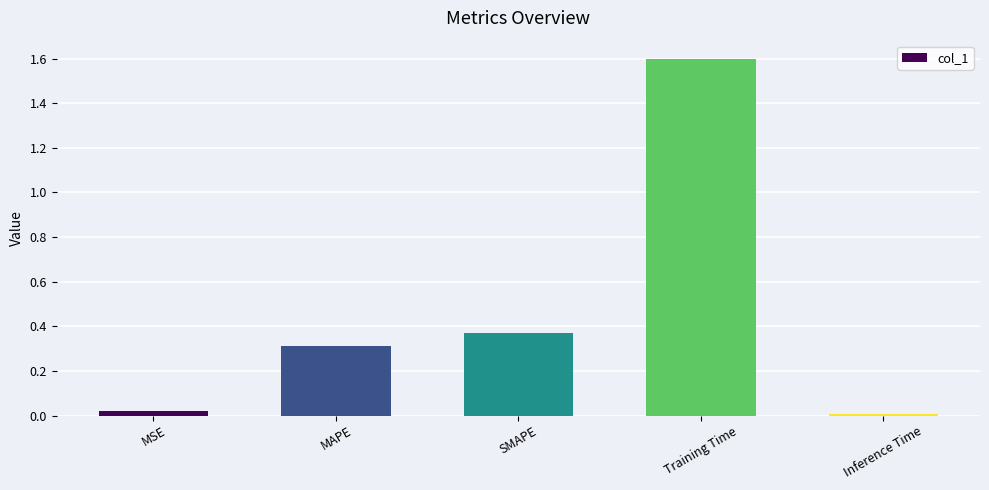

List the labels in order of value, smallest first.

Inference Time, MSE, MAPE, SMAPE, Training Time